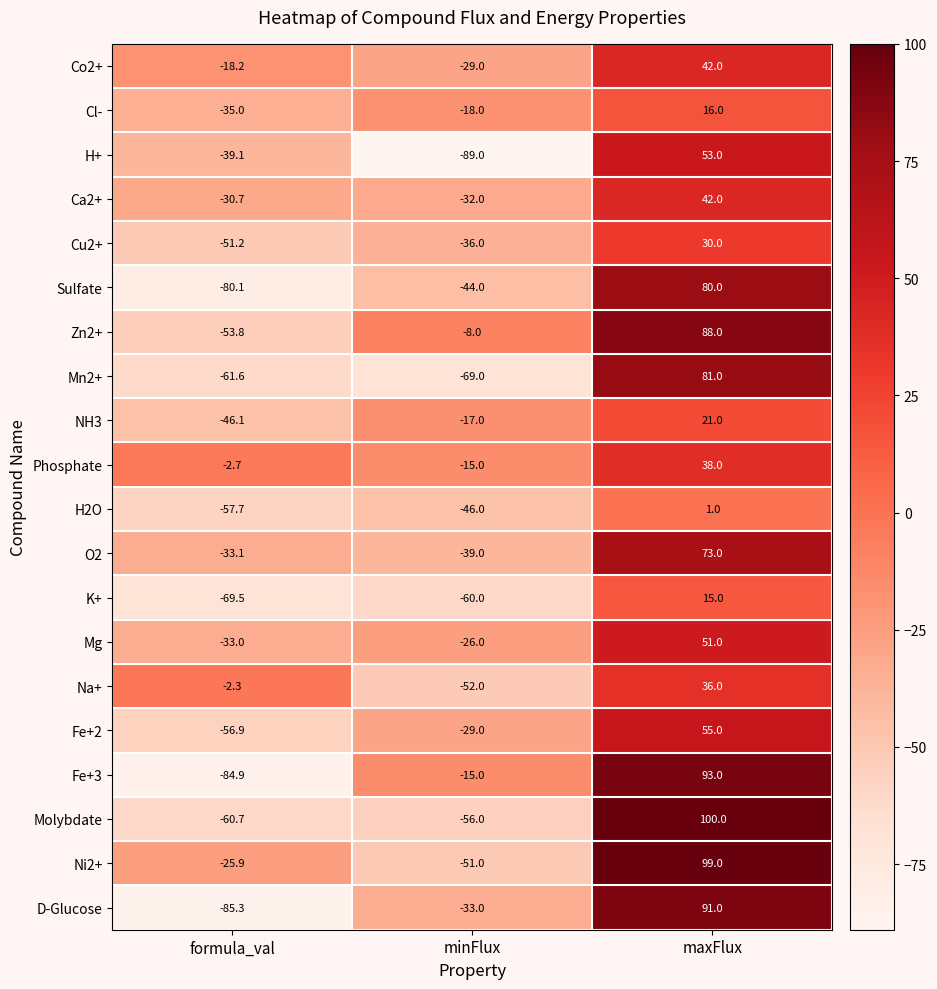

How many values in O2 are below zero?

2